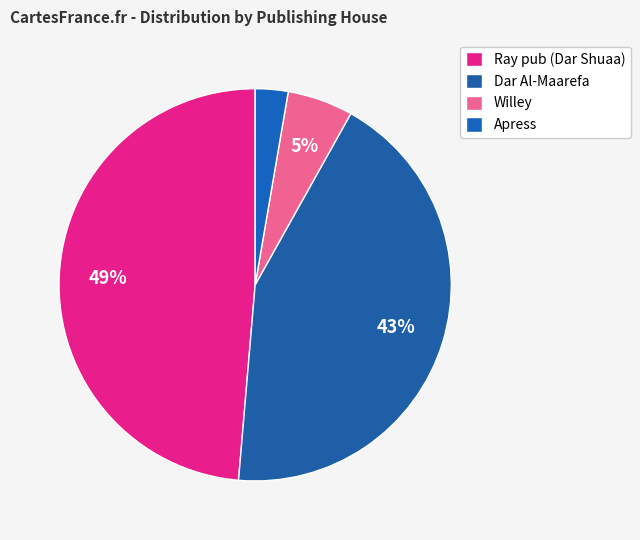

What percentage is the Willey slice, to the nearest percent?

5%